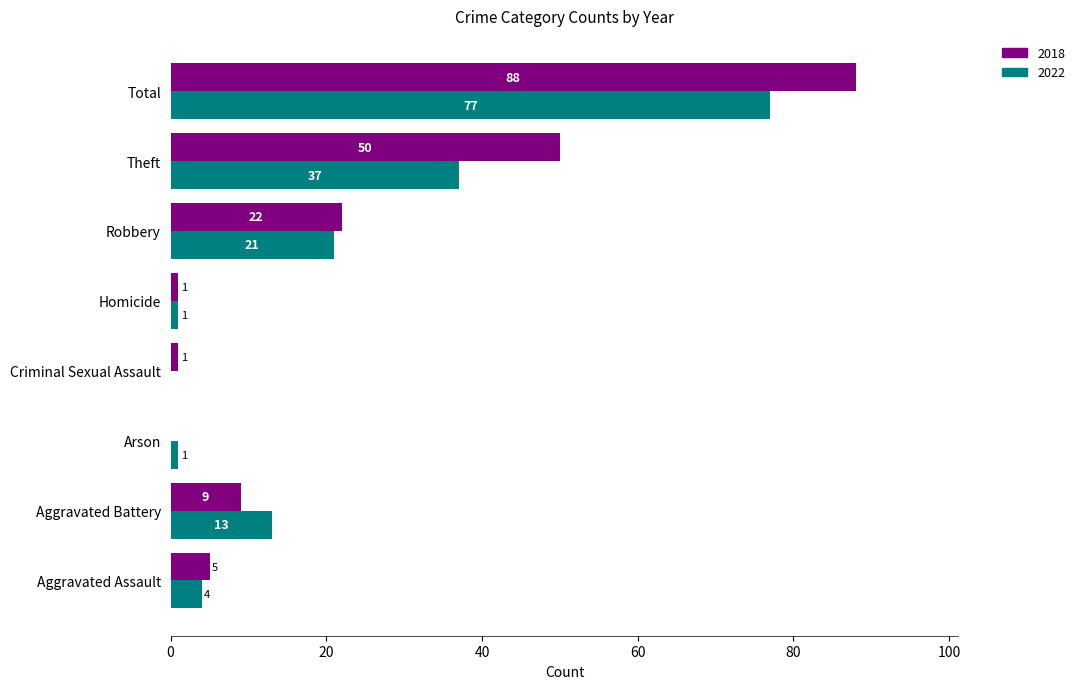

What is the sum of all 2018 values?

176